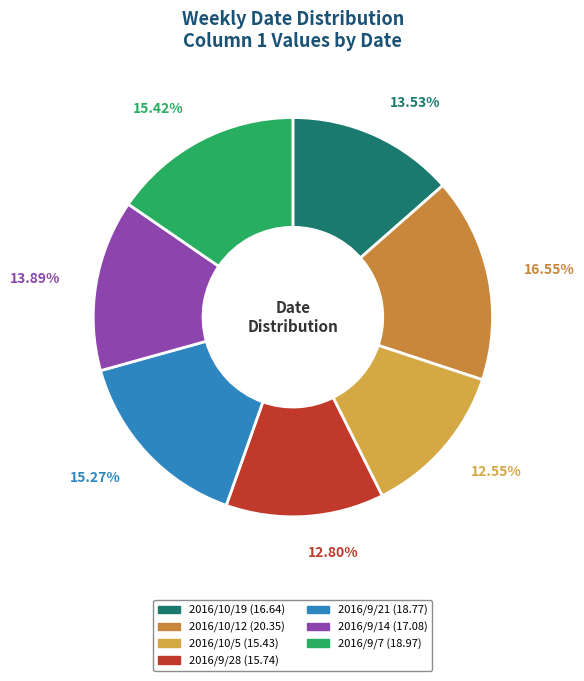

Is there a majority slice in this chart?

No